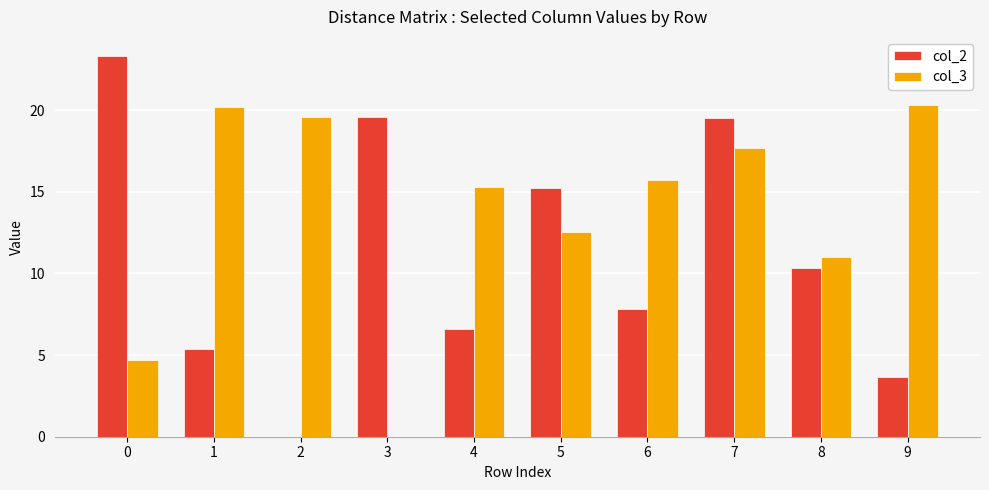

Read the col_2 value at 4.

6.6